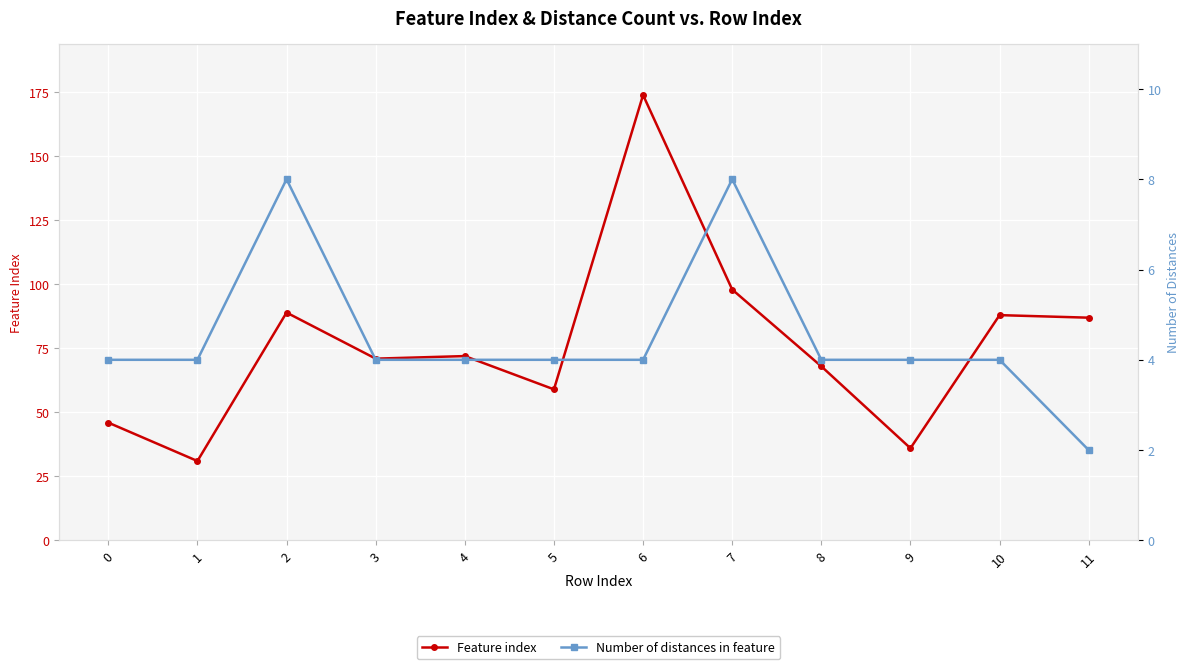

What is the difference between the maximum and minimum values in the Number of distances in feature series?

6